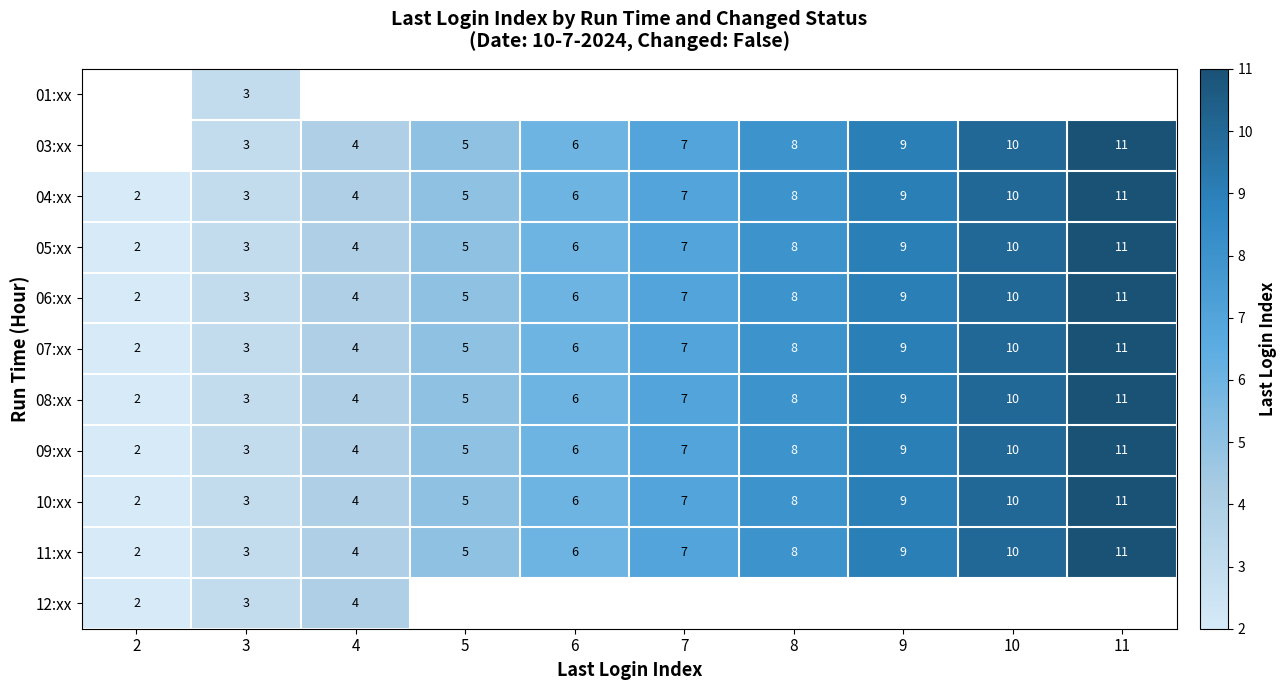

What is the greatest value displayed?

11.0